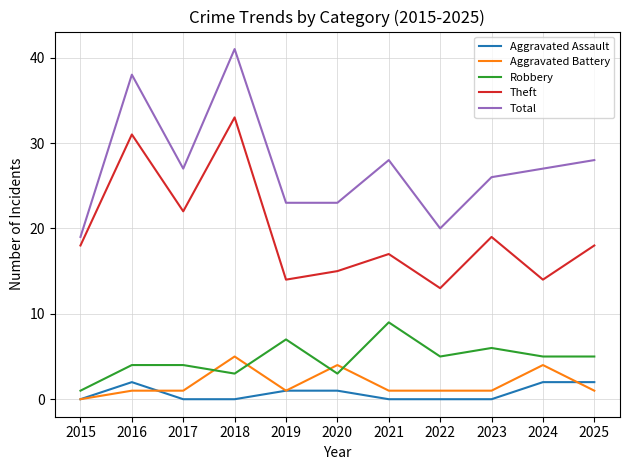

What is the spread (max minus min) of values at 2022?

20